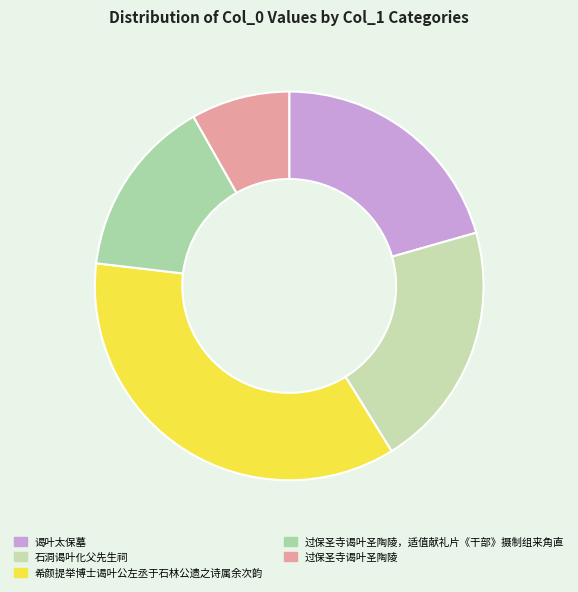

What is the largest slice in the pie chart?

希颜提举博士谒叶公左丞于石林公遗之诗属余次韵